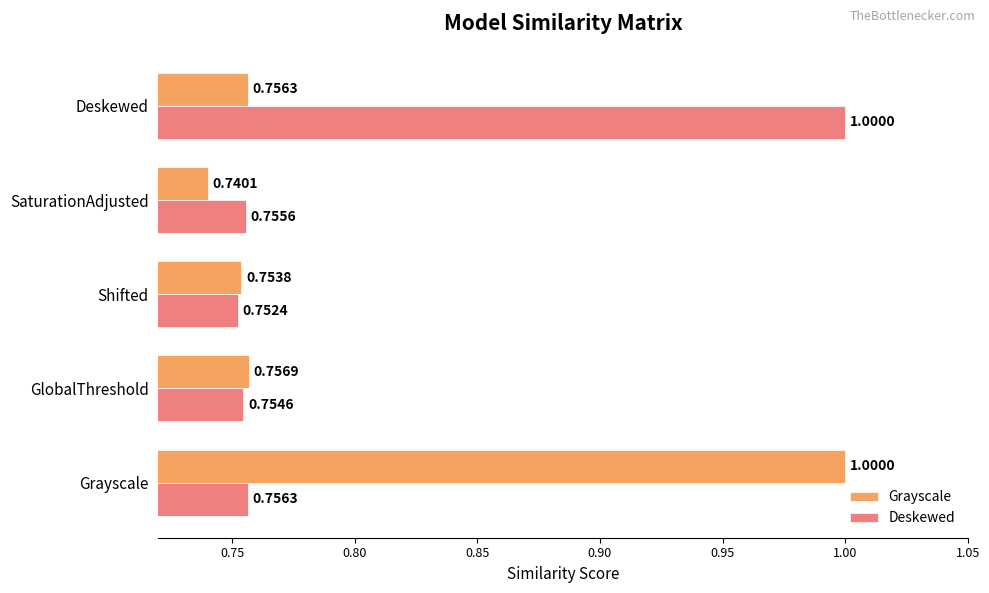

At which label does Grayscale reach its peak?

Grayscale